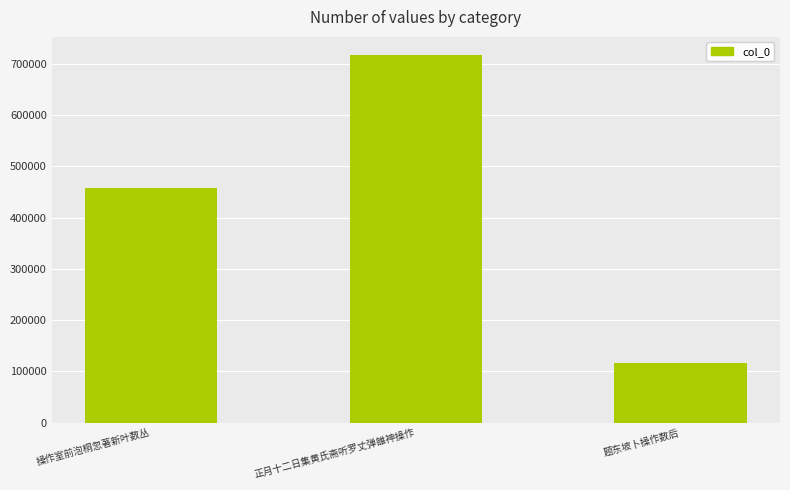

What is the change in value from 操作室前泡桐忽著新叶数丛 to 正月十二日集黄氏斋听罗丈弹雒神操作?

+259075